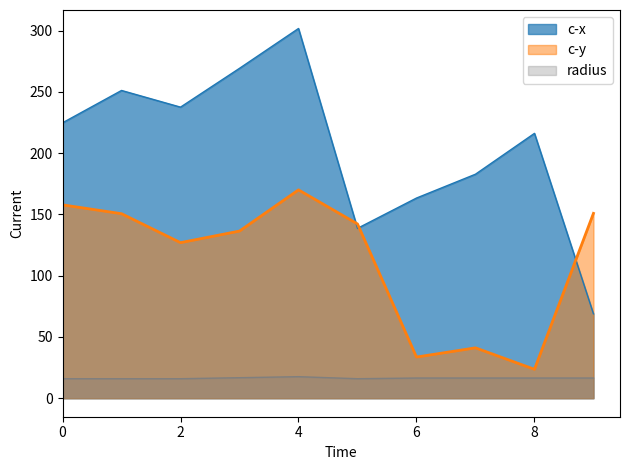

Does the chart display data point markers on the line(s)?

No